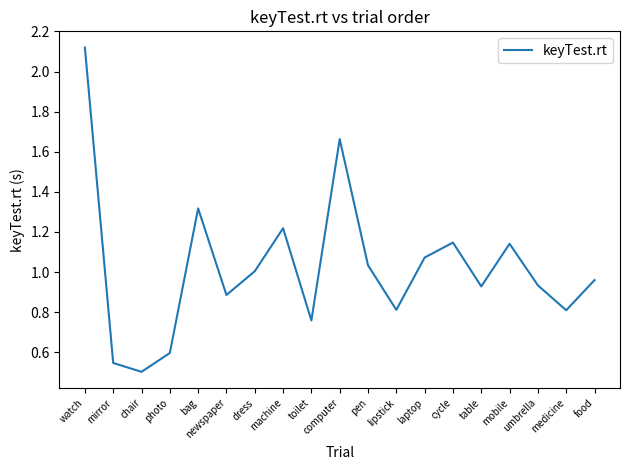

What value does the data have at photo?

0.6